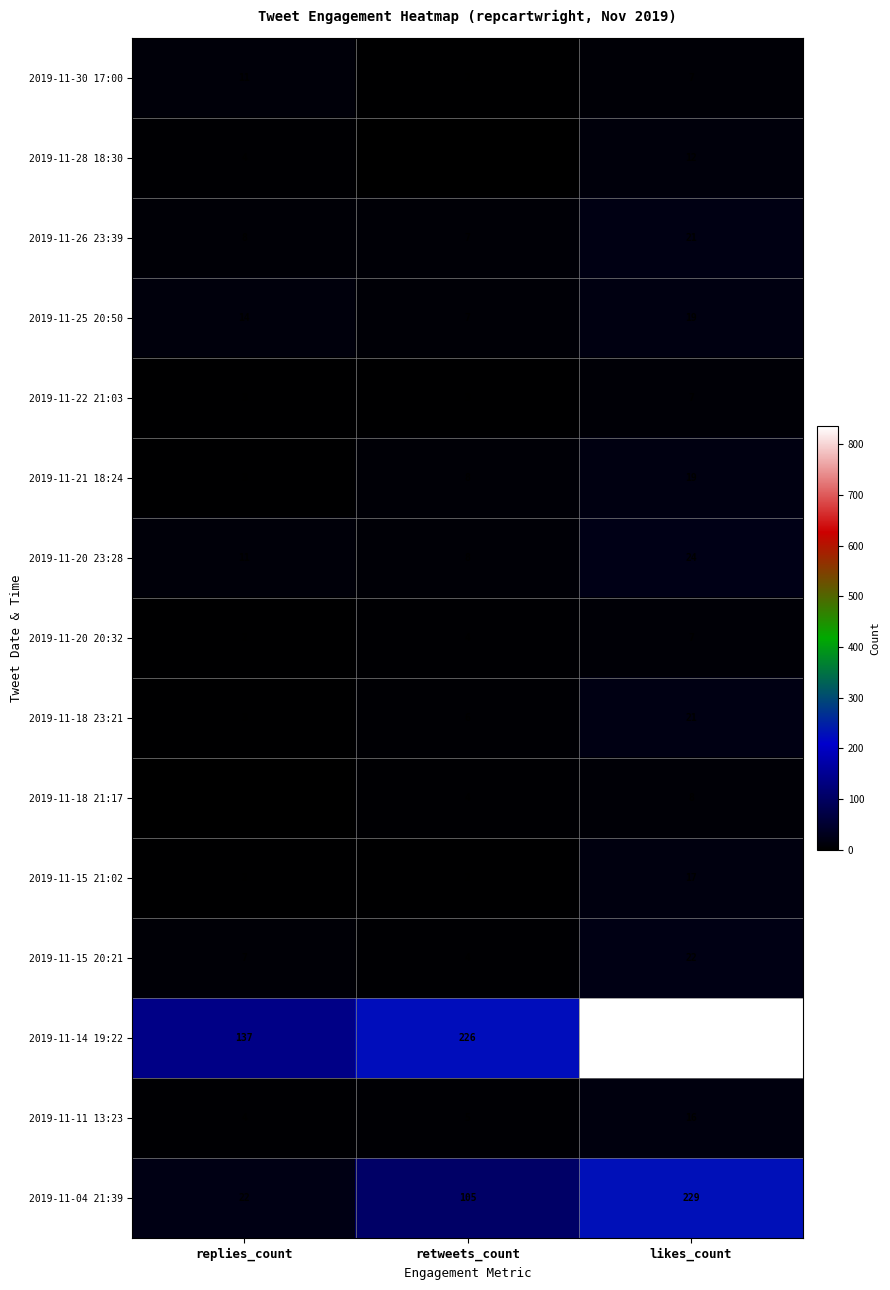

What is the difference between the 2019-11-18 21:17 values at retweets_count and likes_count?

4